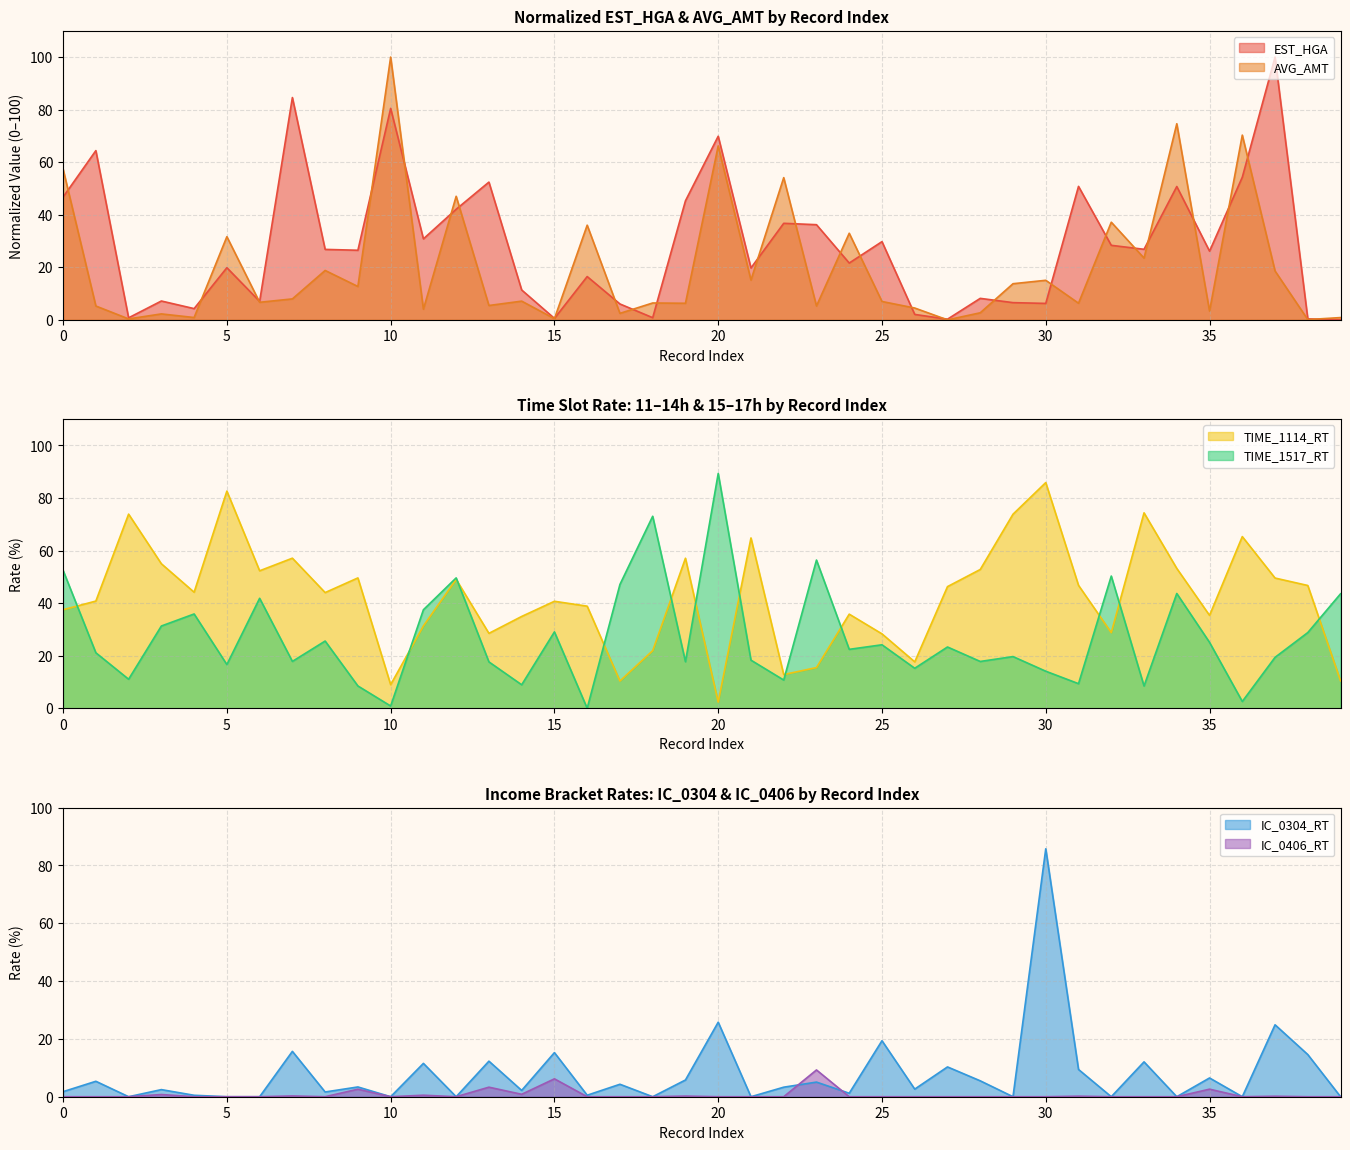

Which series has the largest total across all categories?

TIME_1114_RT